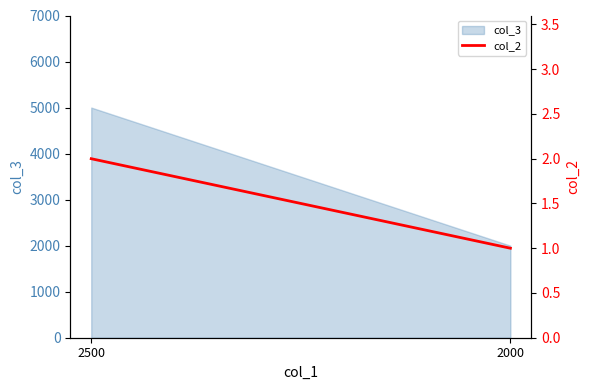

Count the values in the range 1 to 2.

2